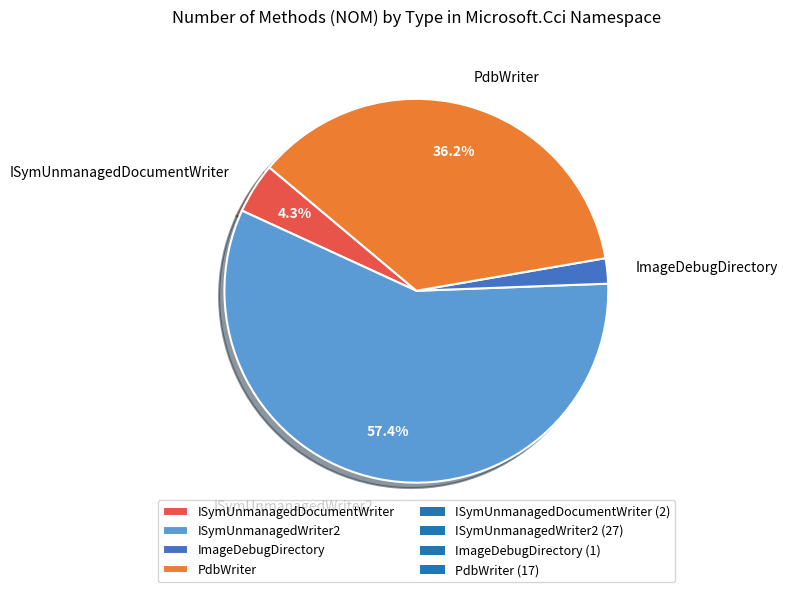

Which slice is the largest?

ISymUnmanagedWriter2